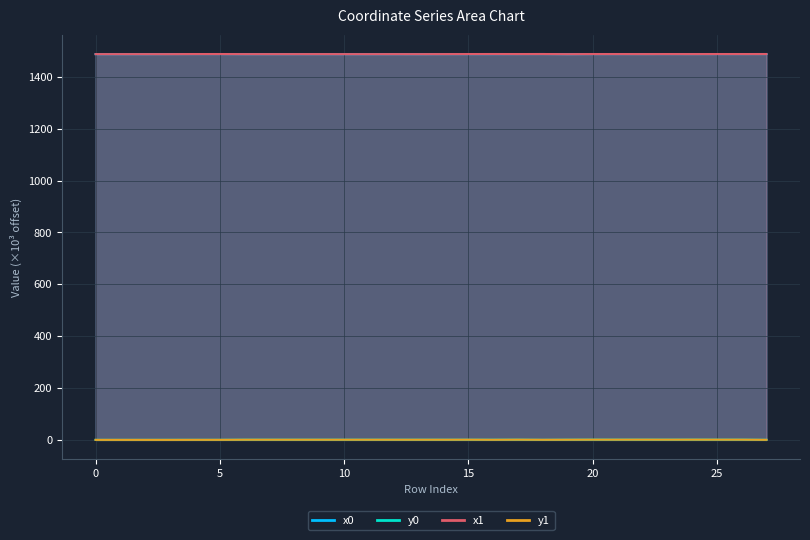

How many categories are shown in the chart?

28